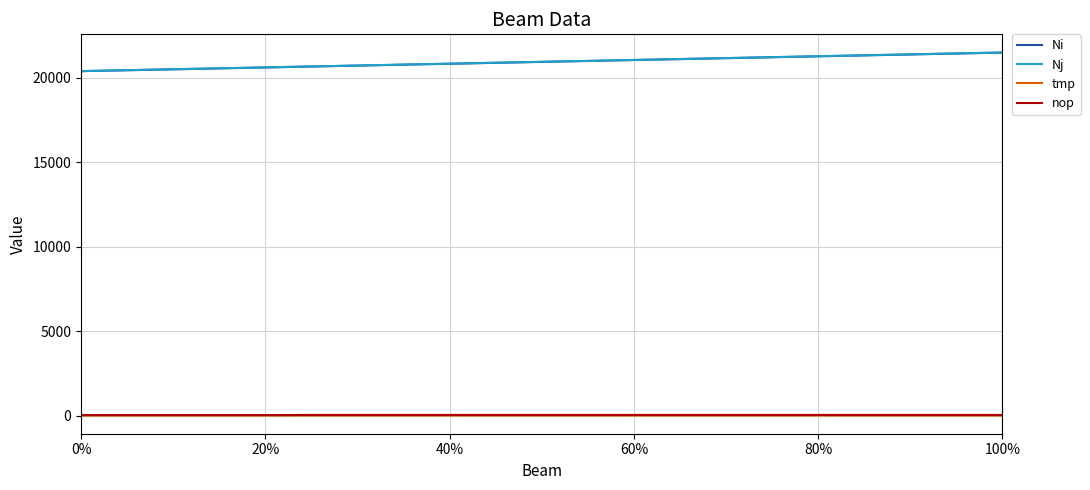

True or false: tmp and Ni intersect in this chart.

False